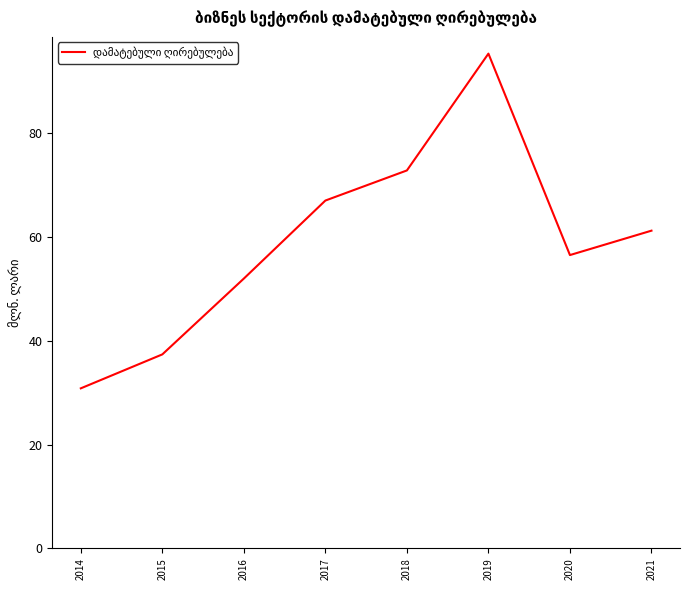

Count the number of categories in the chart.

8